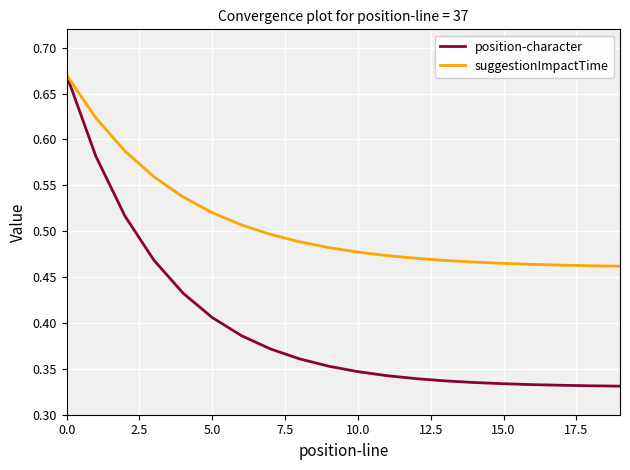

Which series has the largest total across all categories?

suggestionImpactTime